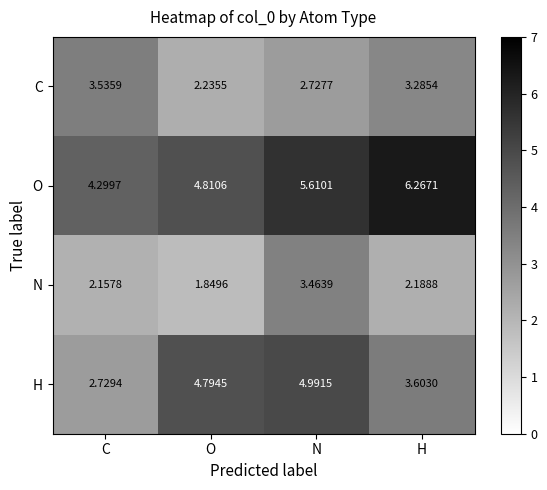

At which category is the sum across all series the highest?

N